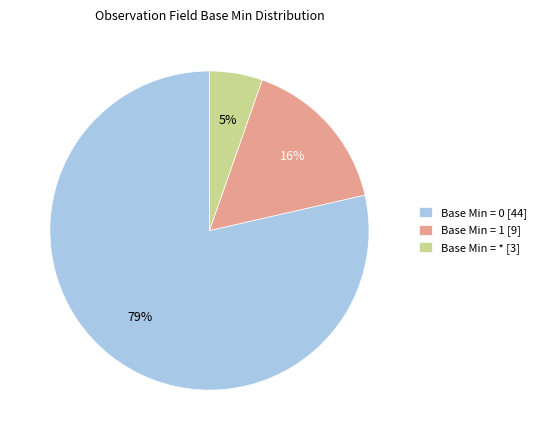

Which slice is the smallest?

Base Min = * [3]